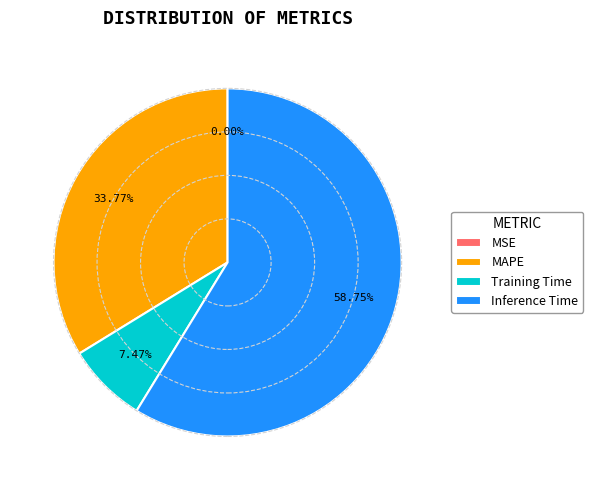

What is the ratio of the value at Inference Time to the value at Training Time?

7.9